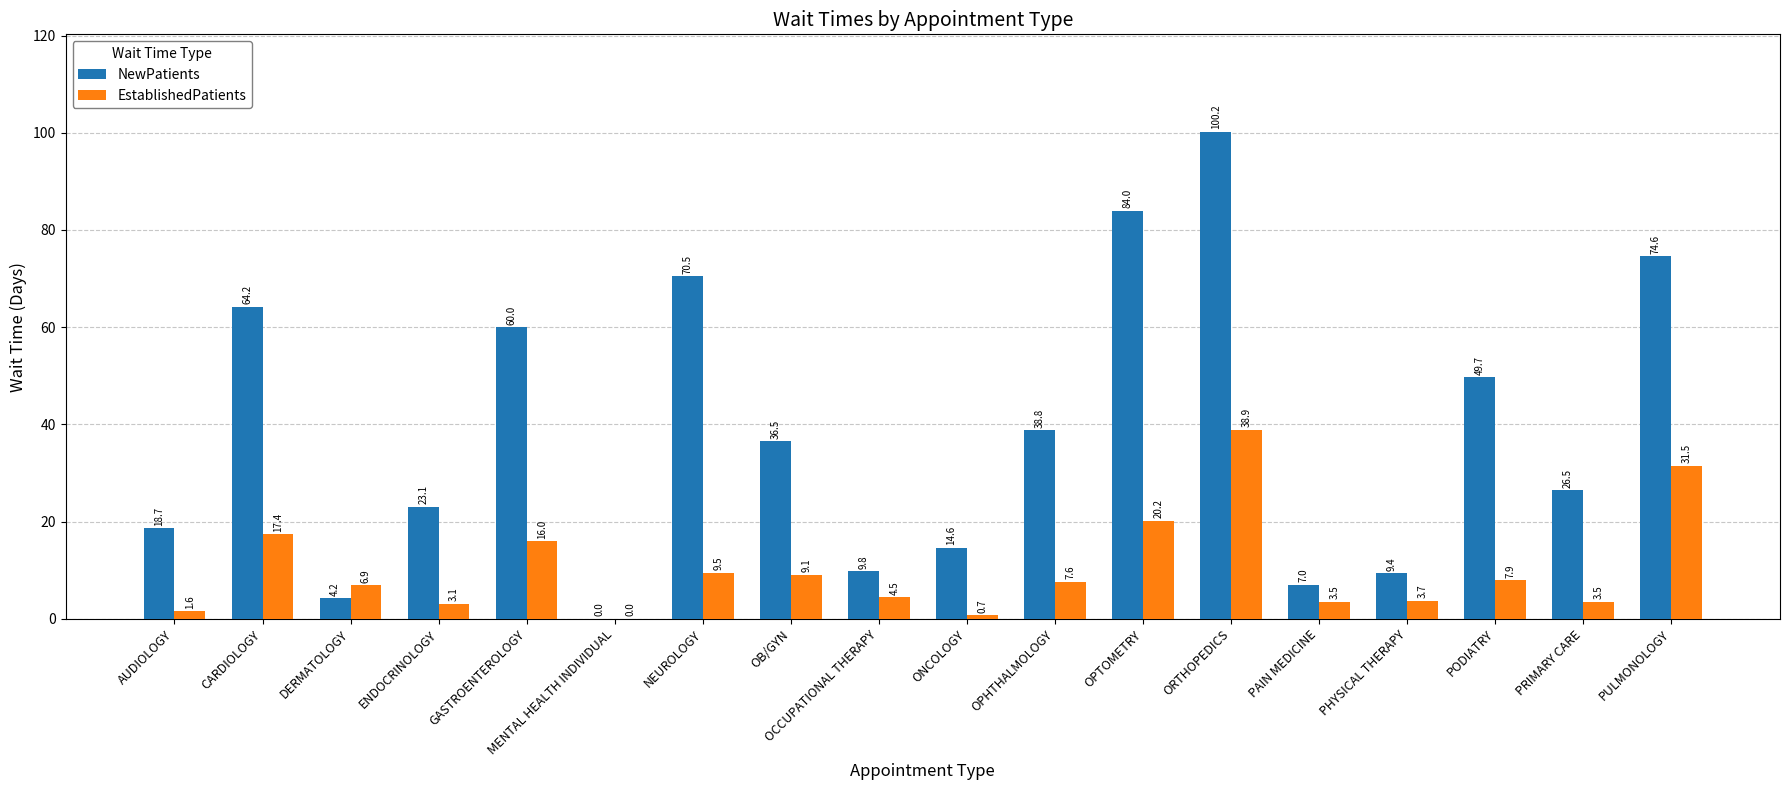

What is the greatest value displayed?

100.2